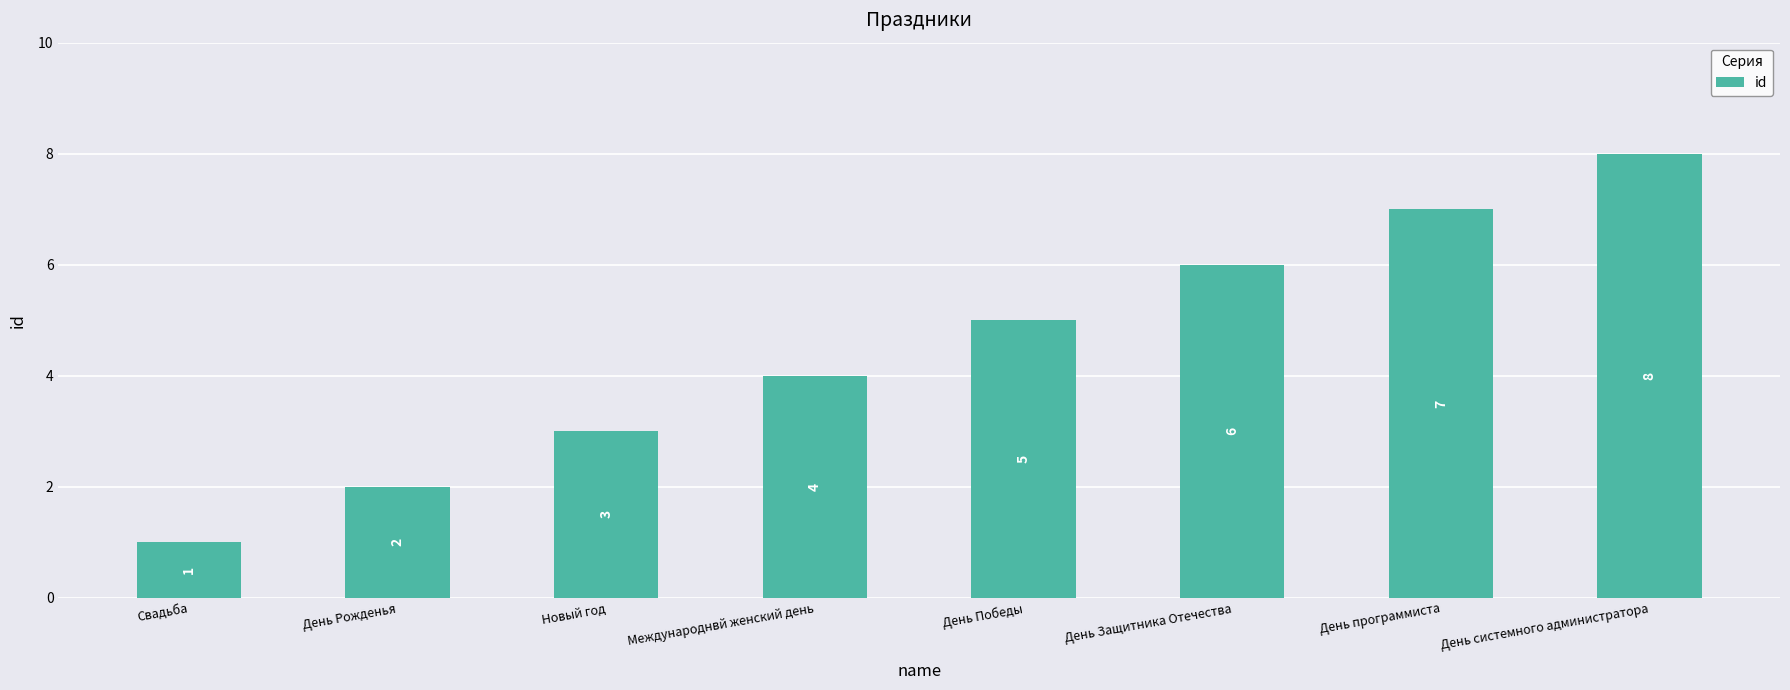

How many series are shown in this chart?

1